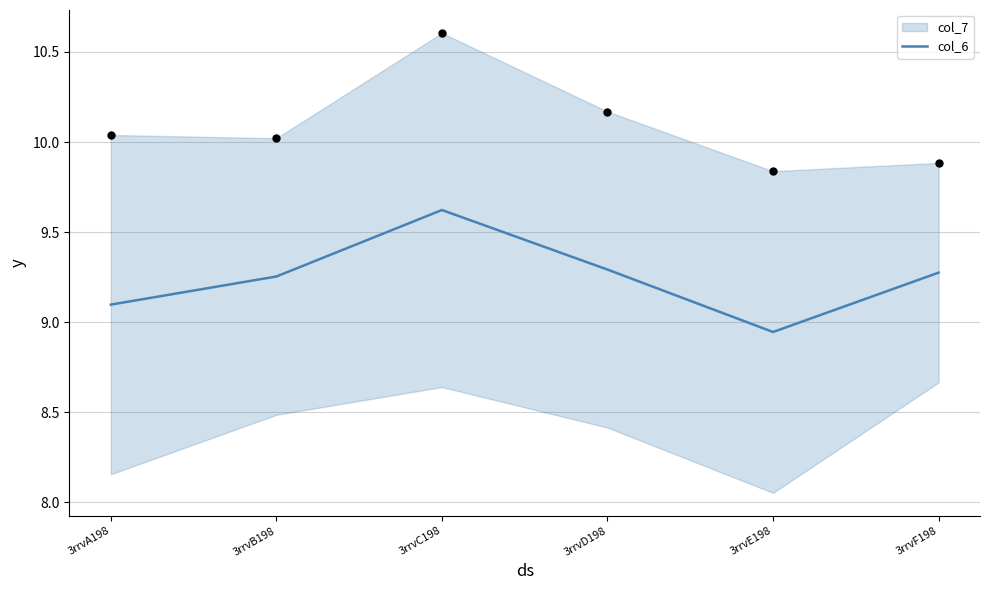

What is the change in value from 3rrvA198 to 3rrvF198?

+0.2